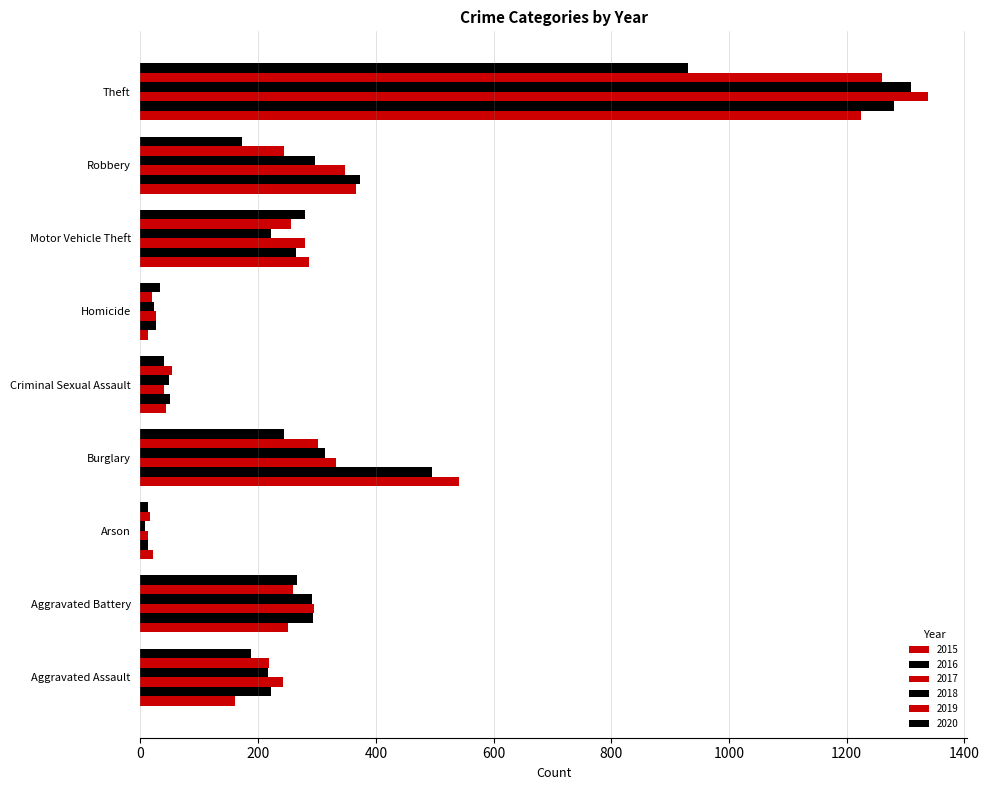

Between Aggravated Assault and Criminal Sexual Assault, which series saw the biggest shift?

2017